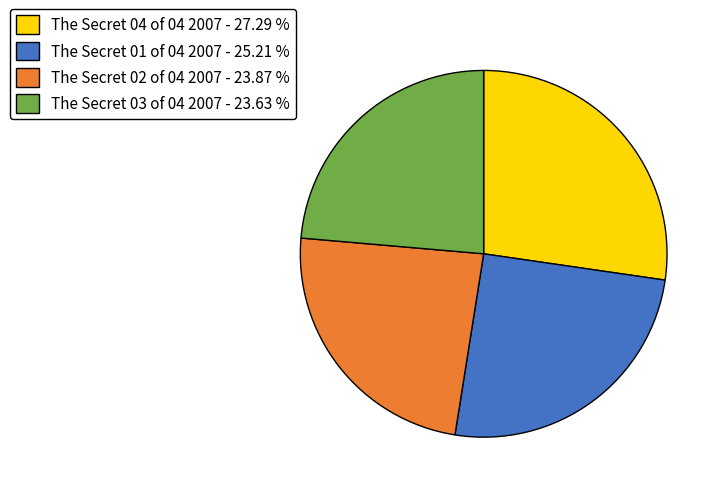

Between The Secret 01 of 04 2007 and The Secret 04 of 04 2007, which is larger?

The Secret 04 of 04 2007